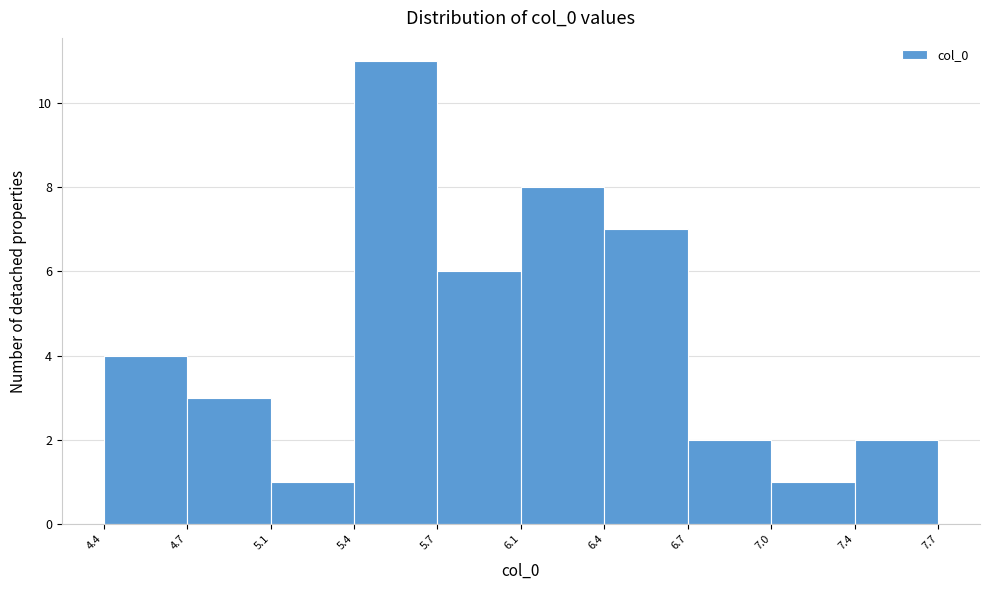

Reading right to left, extract all data points from this chart.

7.4=2	7.0=1	6.7=2	6.4=7	6.1=8	5.7=6	5.4=11	5.1=1	4.7=3	4.4=4